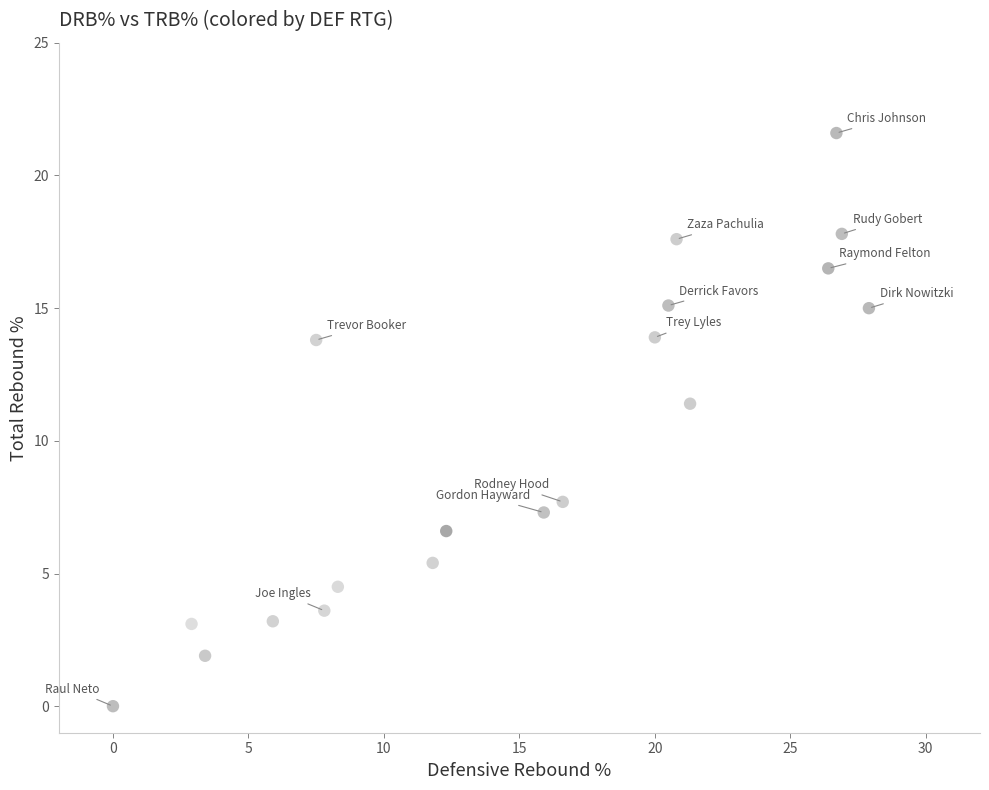

What is the range of X values (max minus min)?

27.9